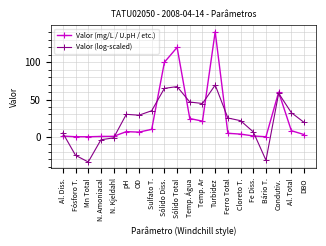

The Valor (log-scaled) series shows 30.2 at pH. True or false?

True